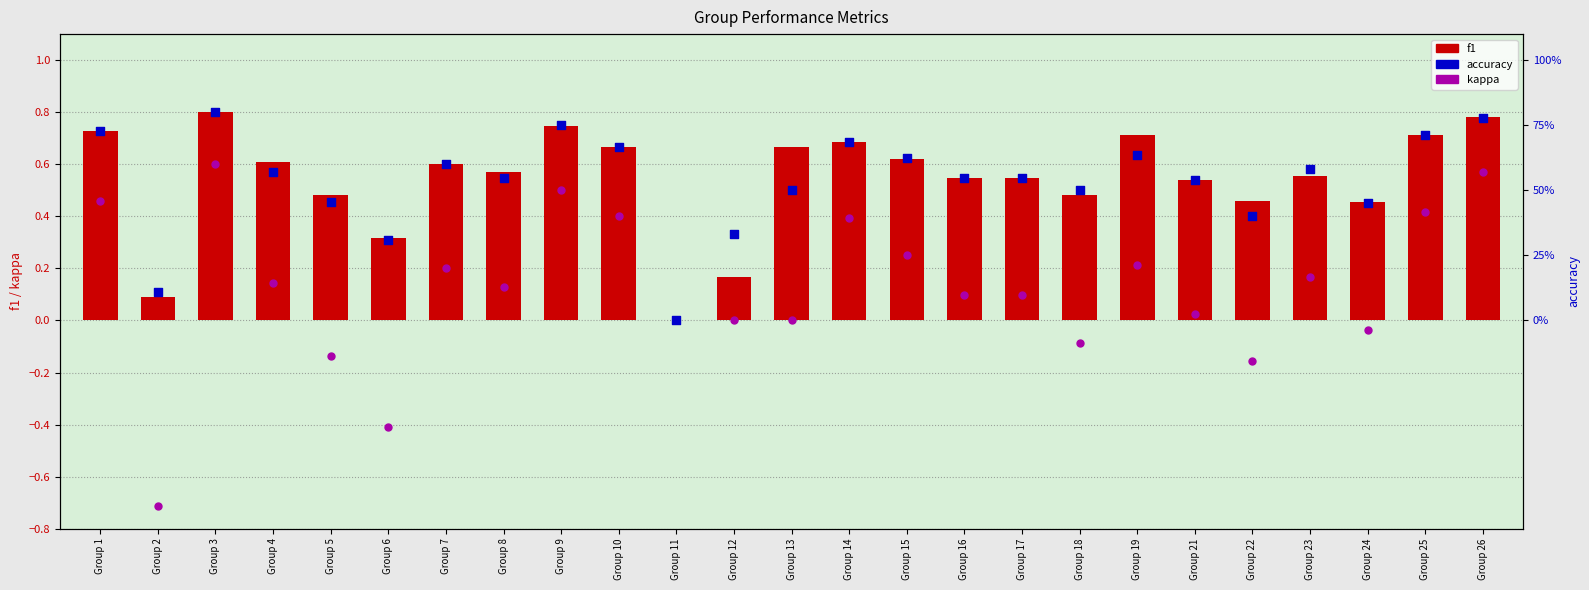

What are all the series names shown in the legend?

f1, kappa, accuracy